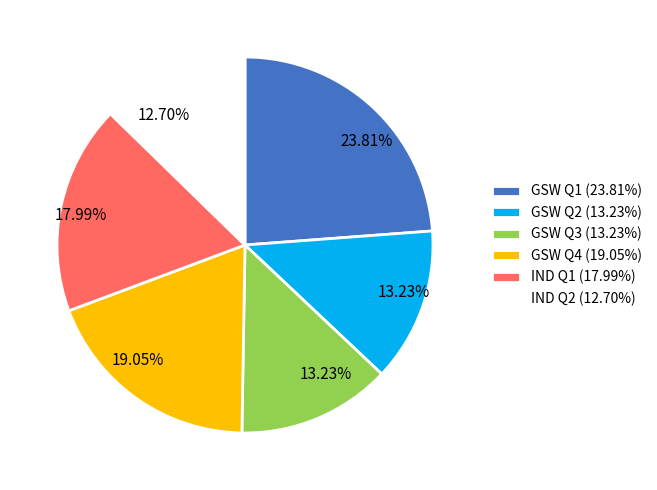

Is the sum of GSW Q2 and GSW Q3 greater than half?

No